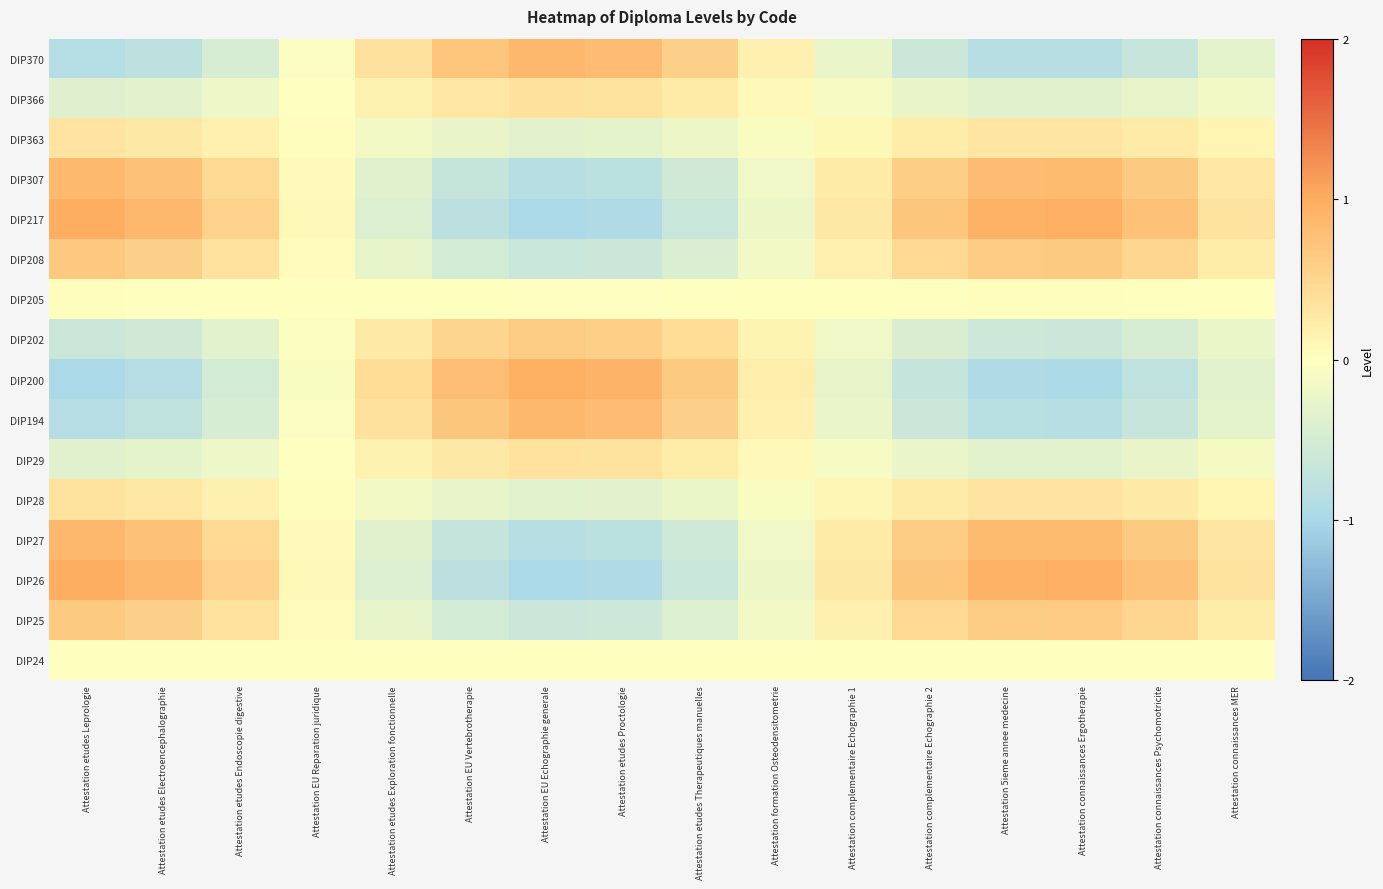

Reading right to left, list all the values displayed in this chart.

DIP24: Attestation connaissances MER=0.0	Attestation connaissances Psychomotricite=0.0	Attestation connaissances Ergotherapie=0.0	Attestation 5ieme annee medecine=0.0	Attestation complementaire Echographie 2=0.0	Attestation complementaire Echographie 1=0.0	Attestation formation Osteodensitometrie=-0.0	Attestation etudes Therapeutiques manuelles=-0.0	Attestation etudes Proctologie=-0.0	Attestation EU Echographie generale=-0.0	Attestation EU Vertebrotherapie=-0.0	Attestation etudes Exploration fonctionnelle=-0.0	Attestation EU Reparation juridique=0.0	Attestation etudes Endoscopie digestive=0.0	Attestation etudes Electroencephalographie=0.0	Attestation etudes Leprologie=0.0
DIP25: Attestation connaissances MER=0.2	Attestation connaissances Psychomotricite=0.5	Attestation connaissances Ergotherapie=0.6	Attestation 5ieme annee medecine=0.6	Attestation complementaire Echographie 2=0.5	Attestation complementaire Echographie 1=0.2	Attestation formation Osteodensitometrie=-0.1	Attestation etudes Therapeutiques manuelles=-0.4	Attestation etudes Proctologie=-0.6	Attestation EU Echographie generale=-0.6	Attestation EU Vertebrotherapie=-0.5	Attestation etudes Exploration fonctionnelle=-0.3	Attestation EU Reparation juridique=0.0	Attestation etudes Endoscopie digestive=0.3	Attestation etudes Electroencephalographie=0.6	Attestation etudes Leprologie=0.6
DIP26: Attestation connaissances MER=0.3	Attestation connaissances Psychomotricite=0.7	Attestation connaissances Ergotherapie=1.0	Attestation 5ieme annee medecine=0.9	Attestation complementaire Echographie 2=0.7	Attestation complementaire Echographie 1=0.3	Attestation formation Osteodensitometrie=-0.2	Attestation etudes Therapeutiques manuelles=-0.6	Attestation etudes Proctologie=-0.9	Attestation EU Echographie generale=-1.0	Attestation EU Vertebrotherapie=-0.8	Attestation etudes Exploration fonctionnelle=-0.4	Attestation EU Reparation juridique=0.1	Attestation etudes Endoscopie digestive=0.5	Attestation etudes Electroencephalographie=0.9	Attestation etudes Leprologie=1.0
DIP27: Attestation connaissances MER=0.3	Attestation connaissances Psychomotricite=0.7	Attestation connaissances Ergotherapie=0.8	Attestation 5ieme annee medecine=0.8	Attestation complementaire Echographie 2=0.6	Attestation complementaire Echographie 1=0.2	Attestation formation Osteodensitometrie=-0.2	Attestation etudes Therapeutiques manuelles=-0.6	Attestation etudes Proctologie=-0.8	Attestation EU Echographie generale=-0.9	Attestation EU Vertebrotherapie=-0.7	Attestation etudes Exploration fonctionnelle=-0.4	Attestation EU Reparation juridique=0.1	Attestation etudes Endoscopie digestive=0.5	Attestation etudes Electroencephalographie=0.8	Attestation etudes Leprologie=0.9
DIP28: Attestation connaissances MER=0.1	Attestation connaissances Psychomotricite=0.3	Attestation connaissances Ergotherapie=0.3	Attestation 5ieme annee medecine=0.3	Attestation complementaire Echographie 2=0.2	Attestation complementaire Echographie 1=0.1	Attestation formation Osteodensitometrie=-0.1	Attestation etudes Therapeutiques manuelles=-0.2	Attestation etudes Proctologie=-0.3	Attestation EU Echographie generale=-0.3	Attestation EU Vertebrotherapie=-0.3	Attestation etudes Exploration fonctionnelle=-0.1	Attestation EU Reparation juridique=0.0	Attestation etudes Endoscopie digestive=0.2	Attestation etudes Electroencephalographie=0.3	Attestation etudes Leprologie=0.3
DIP29: Attestation connaissances MER=-0.1	Attestation connaissances Psychomotricite=-0.3	Attestation connaissances Ergotherapie=-0.3	Attestation 5ieme annee medecine=-0.3	Attestation complementaire Echographie 2=-0.2	Attestation complementaire Echographie 1=-0.1	Attestation formation Osteodensitometrie=0.1	Attestation etudes Therapeutiques manuelles=0.2	Attestation etudes Proctologie=0.3	Attestation EU Echographie generale=0.3	Attestation EU Vertebrotherapie=0.3	Attestation etudes Exploration fonctionnelle=0.1	Attestation EU Reparation juridique=-0.0	Attestation etudes Endoscopie digestive=-0.2	Attestation etudes Electroencephalographie=-0.3	Attestation etudes Leprologie=-0.4
DIP194: Attestation connaissances MER=-0.3	Attestation connaissances Psychomotricite=-0.7	Attestation connaissances Ergotherapie=-0.9	Attestation 5ieme annee medecine=-0.8	Attestation complementaire Echographie 2=-0.6	Attestation complementaire Echographie 1=-0.2	Attestation formation Osteodensitometrie=0.2	Attestation etudes Therapeutiques manuelles=0.6	Attestation etudes Proctologie=0.8	Attestation EU Echographie generale=0.9	Attestation EU Vertebrotherapie=0.7	Attestation etudes Exploration fonctionnelle=0.4	Attestation EU Reparation juridique=-0.1	Attestation etudes Endoscopie digestive=-0.5	Attestation etudes Electroencephalographie=-0.8	Attestation etudes Leprologie=-0.9
DIP200: Attestation connaissances MER=-0.3	Attestation connaissances Psychomotricite=-0.7	Attestation connaissances Ergotherapie=-1.0	Attestation 5ieme annee medecine=-0.9	Attestation complementaire Echographie 2=-0.7	Attestation complementaire Echographie 1=-0.3	Attestation formation Osteodensitometrie=0.2	Attestation etudes Therapeutiques manuelles=0.6	Attestation etudes Proctologie=0.9	Attestation EU Echographie generale=1.0	Attestation EU Vertebrotherapie=0.8	Attestation etudes Exploration fonctionnelle=0.4	Attestation EU Reparation juridique=-0.1	Attestation etudes Endoscopie digestive=-0.5	Attestation etudes Electroencephalographie=-0.9	Attestation etudes Leprologie=-1.0
DIP202: Attestation connaissances MER=-0.2	Attestation connaissances Psychomotricite=-0.5	Attestation connaissances Ergotherapie=-0.6	Attestation 5ieme annee medecine=-0.6	Attestation complementaire Echographie 2=-0.4	Attestation complementaire Echographie 1=-0.2	Attestation formation Osteodensitometrie=0.1	Attestation etudes Therapeutiques manuelles=0.4	Attestation etudes Proctologie=0.6	Attestation EU Echographie generale=0.6	Attestation EU Vertebrotherapie=0.5	Attestation etudes Exploration fonctionnelle=0.3	Attestation EU Reparation juridique=-0.0	Attestation etudes Endoscopie digestive=-0.3	Attestation etudes Electroencephalographie=-0.6	Attestation etudes Leprologie=-0.6
DIP205: Attestation connaissances MER=0.0	Attestation connaissances Psychomotricite=0.0	Attestation connaissances Ergotherapie=0.0	Attestation 5ieme annee medecine=0.0	Attestation complementaire Echographie 2=0.0	Attestation complementaire Echographie 1=0.0	Attestation formation Osteodensitometrie=-0.0	Attestation etudes Therapeutiques manuelles=-0.0	Attestation etudes Proctologie=-0.0	Attestation EU Echographie generale=-0.0	Attestation EU Vertebrotherapie=-0.0	Attestation etudes Exploration fonctionnelle=-0.0	Attestation EU Reparation juridique=0.0	Attestation etudes Endoscopie digestive=0.0	Attestation etudes Electroencephalographie=0.0	Attestation etudes Leprologie=0.0
DIP208: Attestation connaissances MER=0.2	Attestation connaissances Psychomotricite=0.5	Attestation connaissances Ergotherapie=0.6	Attestation 5ieme annee medecine=0.6	Attestation complementaire Echographie 2=0.5	Attestation complementaire Echographie 1=0.2	Attestation formation Osteodensitometrie=-0.1	Attestation etudes Therapeutiques manuelles=-0.4	Attestation etudes Proctologie=-0.6	Attestation EU Echographie generale=-0.7	Attestation EU Vertebrotherapie=-0.5	Attestation etudes Exploration fonctionnelle=-0.3	Attestation EU Reparation juridique=0.0	Attestation etudes Endoscopie digestive=0.4	Attestation etudes Electroencephalographie=0.6	Attestation etudes Leprologie=0.7
DIP217: Attestation connaissances MER=0.3	Attestation connaissances Psychomotricite=0.7	Attestation connaissances Ergotherapie=1.0	Attestation 5ieme annee medecine=0.9	Attestation complementaire Echographie 2=0.7	Attestation complementaire Echographie 1=0.3	Attestation formation Osteodensitometrie=-0.2	Attestation etudes Therapeutiques manuelles=-0.6	Attestation etudes Proctologie=-0.9	Attestation EU Echographie generale=-1.0	Attestation EU Vertebrotherapie=-0.8	Attestation etudes Exploration fonctionnelle=-0.4	Attestation EU Reparation juridique=0.1	Attestation etudes Endoscopie digestive=0.5	Attestation etudes Electroencephalographie=0.9	Attestation etudes Leprologie=1.0
DIP307: Attestation connaissances MER=0.3	Attestation connaissances Psychomotricite=0.6	Attestation connaissances Ergotherapie=0.8	Attestation 5ieme annee medecine=0.8	Attestation complementaire Echographie 2=0.6	Attestation complementaire Echographie 1=0.2	Attestation formation Osteodensitometrie=-0.2	Attestation etudes Therapeutiques manuelles=-0.6	Attestation etudes Proctologie=-0.8	Attestation EU Echographie generale=-0.8	Attestation EU Vertebrotherapie=-0.7	Attestation etudes Exploration fonctionnelle=-0.4	Attestation EU Reparation juridique=0.1	Attestation etudes Endoscopie digestive=0.5	Attestation etudes Electroencephalographie=0.7	Attestation etudes Leprologie=0.9
DIP363: Attestation connaissances MER=0.1	Attestation connaissances Psychomotricite=0.2	Attestation connaissances Ergotherapie=0.3	Attestation 5ieme annee medecine=0.3	Attestation complementaire Echographie 2=0.2	Attestation complementaire Echographie 1=0.1	Attestation formation Osteodensitometrie=-0.1	Attestation etudes Therapeutiques manuelles=-0.2	Attestation etudes Proctologie=-0.3	Attestation EU Echographie generale=-0.3	Attestation EU Vertebrotherapie=-0.3	Attestation etudes Exploration fonctionnelle=-0.1	Attestation EU Reparation juridique=0.0	Attestation etudes Endoscopie digestive=0.2	Attestation etudes Electroencephalographie=0.3	Attestation etudes Leprologie=0.3
DIP366: Attestation connaissances MER=-0.1	Attestation connaissances Psychomotricite=-0.3	Attestation connaissances Ergotherapie=-0.4	Attestation 5ieme annee medecine=-0.4	Attestation complementaire Echographie 2=-0.3	Attestation complementaire Echographie 1=-0.1	Attestation formation Osteodensitometrie=0.1	Attestation etudes Therapeutiques manuelles=0.2	Attestation etudes Proctologie=0.3	Attestation EU Echographie generale=0.4	Attestation EU Vertebrotherapie=0.3	Attestation etudes Exploration fonctionnelle=0.2	Attestation EU Reparation juridique=-0.0	Attestation etudes Endoscopie digestive=-0.2	Attestation etudes Electroencephalographie=-0.3	Attestation etudes Leprologie=-0.4
DIP370: Attestation connaissances MER=-0.3	Attestation connaissances Psychomotricite=-0.7	Attestation connaissances Ergotherapie=-0.9	Attestation 5ieme annee medecine=-0.8	Attestation complementaire Echographie 2=-0.6	Attestation complementaire Echographie 1=-0.2	Attestation formation Osteodensitometrie=0.2	Attestation etudes Therapeutiques manuelles=0.6	Attestation etudes Proctologie=0.8	Attestation EU Echographie generale=0.9	Attestation EU Vertebrotherapie=0.7	Attestation etudes Exploration fonctionnelle=0.4	Attestation EU Reparation juridique=-0.1	Attestation etudes Endoscopie digestive=-0.5	Attestation etudes Electroencephalographie=-0.8	Attestation etudes Leprologie=-0.9